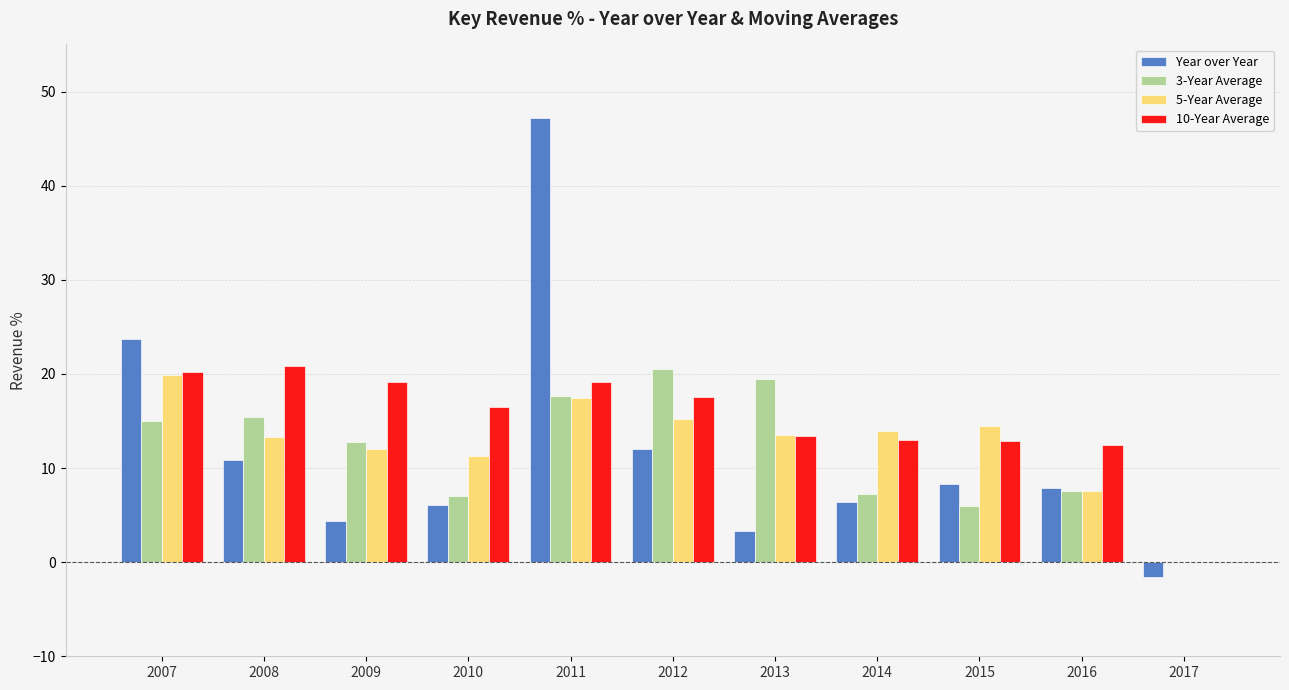

Which series changed the most between 2012 and 2016?

3-Year Average